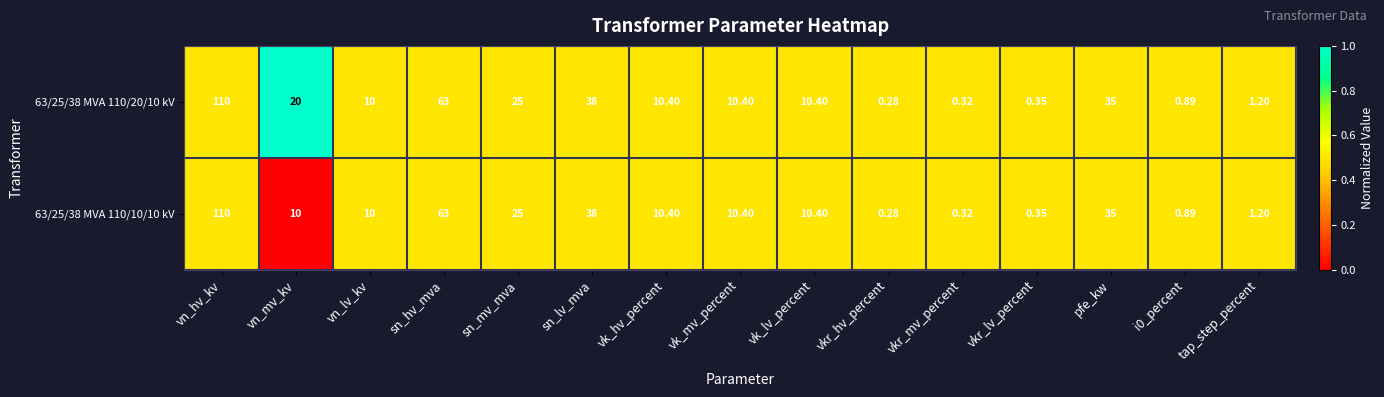

Is the value of 63/25/38 MVA 110/20/10 kV at i0_percent greater than the value of 63/25/38 MVA 110/10/10 kV at vk_mv_percent?

No